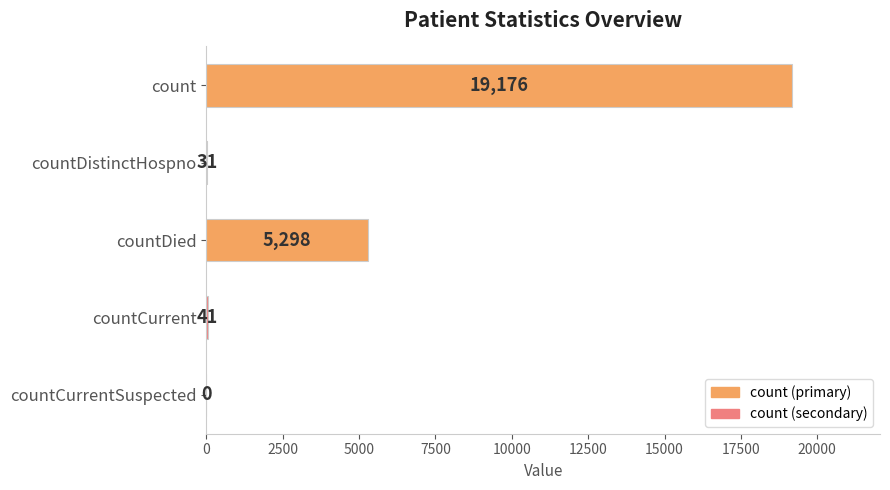

Reading top to bottom, list all the values displayed in this chart.

count=19176	countDistinctHospno=31	countDied=5298	countCurrent=41	countCurrentSuspected=0